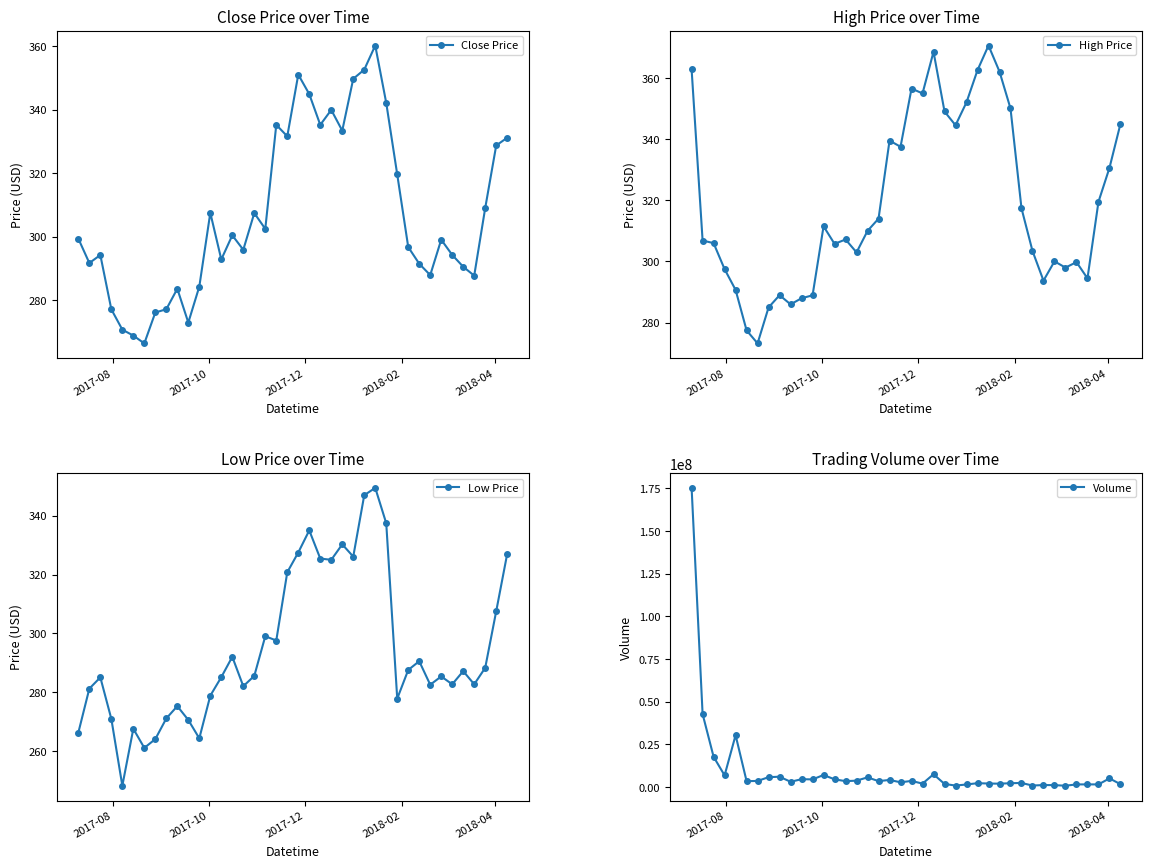

What is the value of the High Price point at the 6th from the left?

277.5